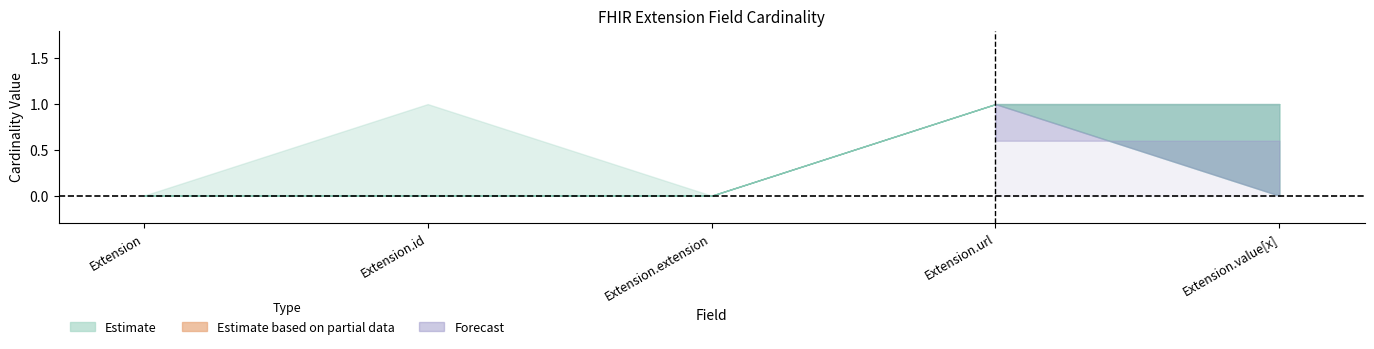

What is the label of the 1st point from the left?

Extension